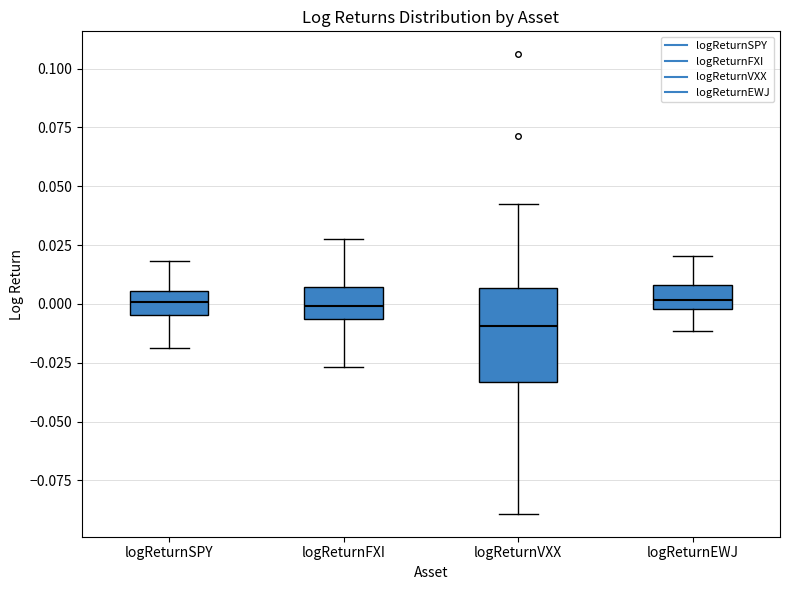

Reading left to right, read every box against the y-axis: the position of its median line, the range the box covers, and the ends of its whiskers. The values are not printed on the chart, so give them approximately, as read against the axis.

logReturnSPY: median 0.000, box -0.005 to 0.005, whiskers -0.020 to 0.020
logReturnFXI: median 0.000, box -0.005 to 0.005, whiskers -0.025 to 0.030
logReturnVXX: median -0.010, box -0.035 to 0.005, whiskers -0.090 to 0.045
logReturnEWJ: median 0.000 (inside the box), box 0.000 to 0.010, whiskers -0.010 to 0.020